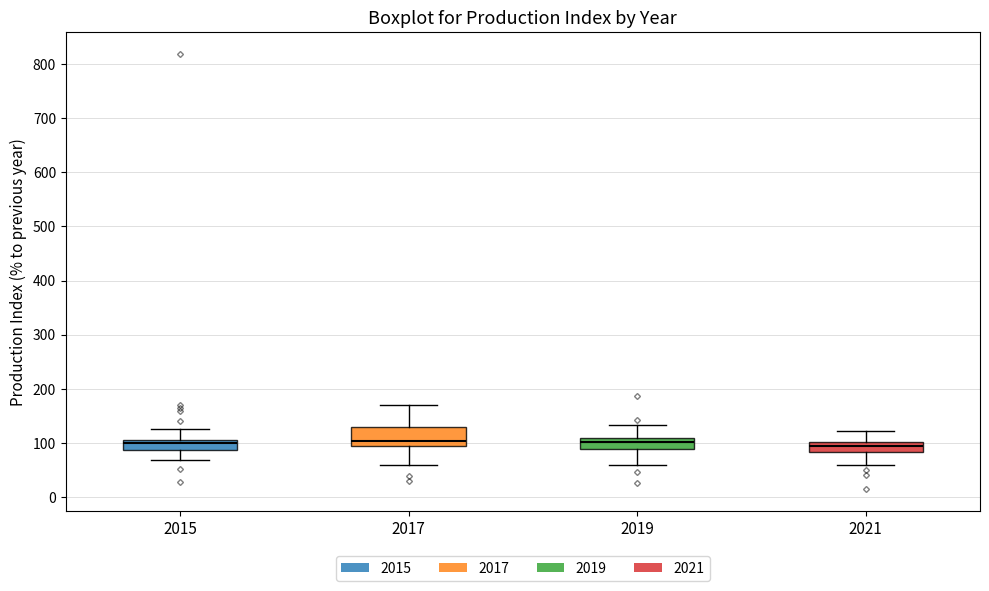

Where is the lower edge of the box at x = 2015 on the y-axis? The values are not printed on the chart, so give them approximately, as read against the axis.

90